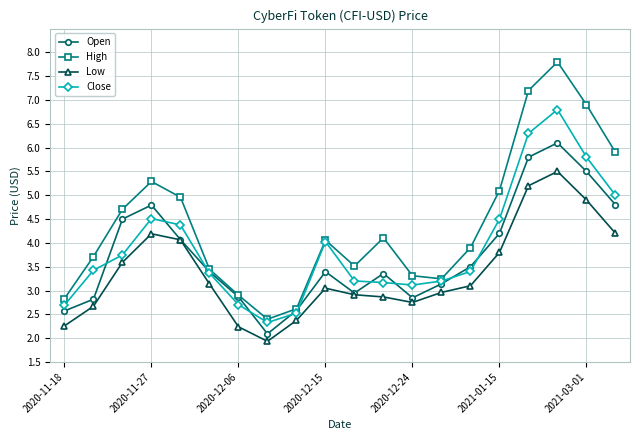

True or false: High has more than 1 points higher than both neighbors.

True